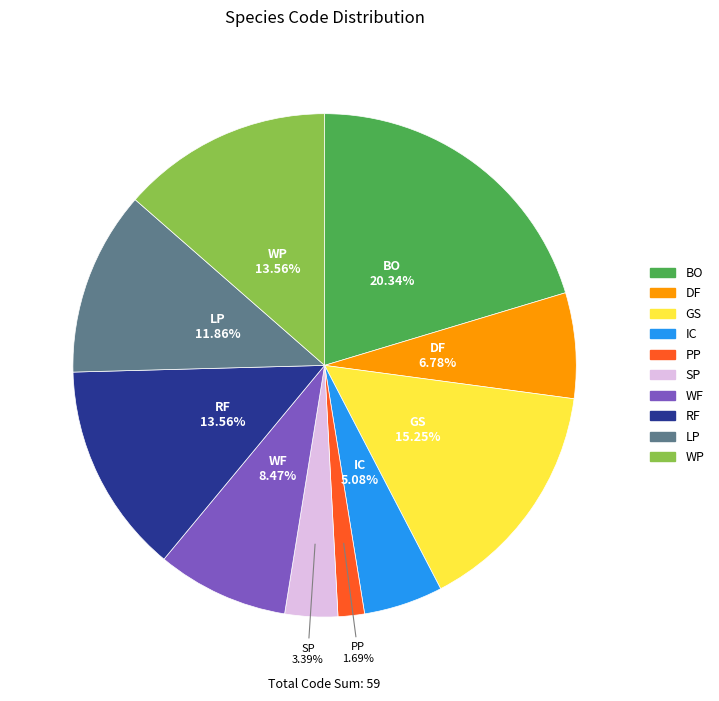

How many segments does this pie chart have?

10